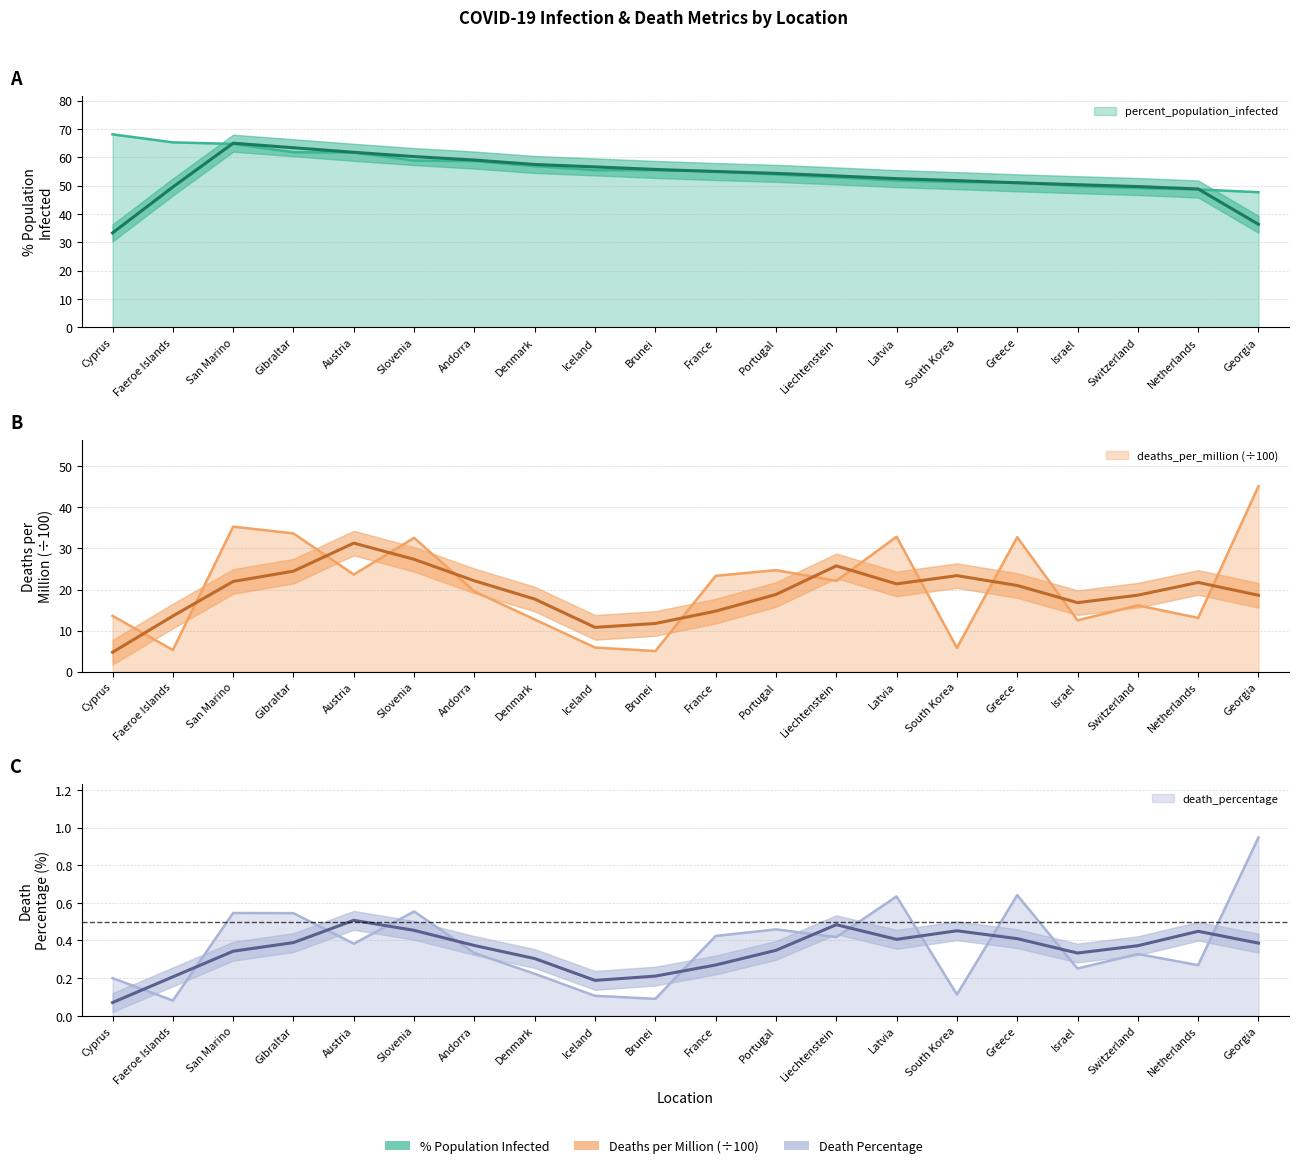

Reading left to right, extract all data points from this chart.

percent_population_infected: 68.1	65.2	64.7	61.8	61.7	58.8	58.6	56.9	55.5	55.4	55.1	53.9	52.9	51.8	51.3	51.1	49.8	49.2	48.6	47.7
death_percentage: 0.2	0.1	0.5	0.5	0.4	0.6	0.3	0.2	0.1	0.1	0.4	0.5	0.4	0.6	0.1	0.6	0.3	0.3	0.3	0.9
deaths_per_million: 13.6	5.3	35.3	33.7	23.7	32.6	19.5	12.7	5.9	5.0	23.3	24.7	22.1	32.9	5.8	32.8	12.5	16.1	13.1	45.2